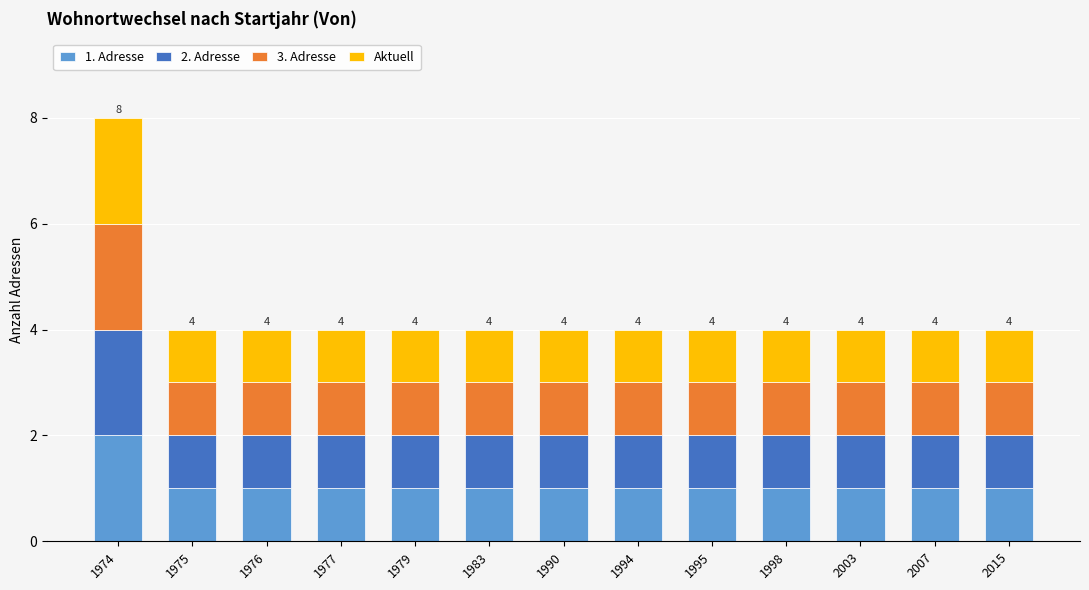

What is the value of the 1. Adresse bar at the 2nd from the left?

1